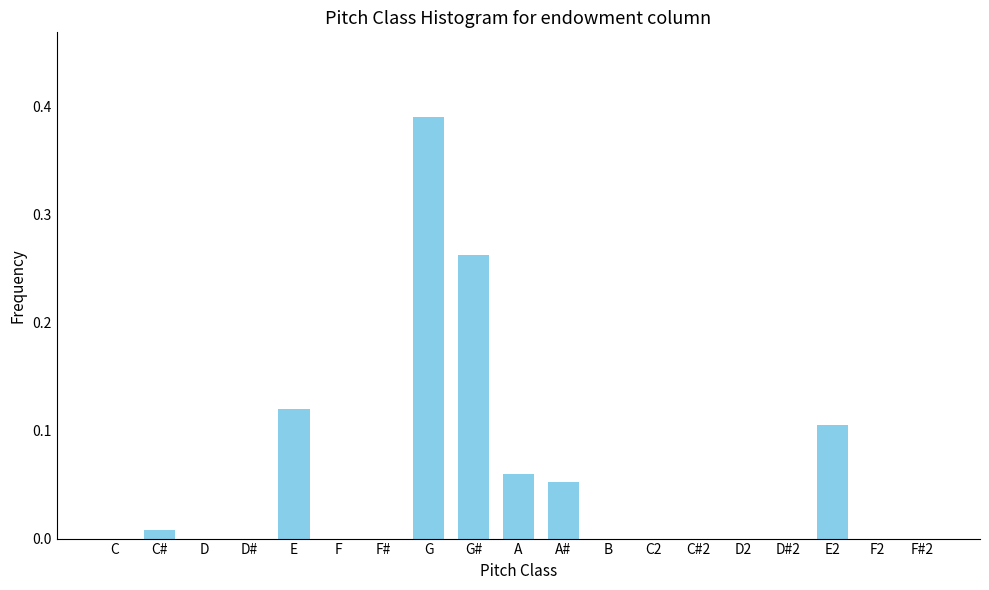

The value at C2 is -0.3. True or false?

False